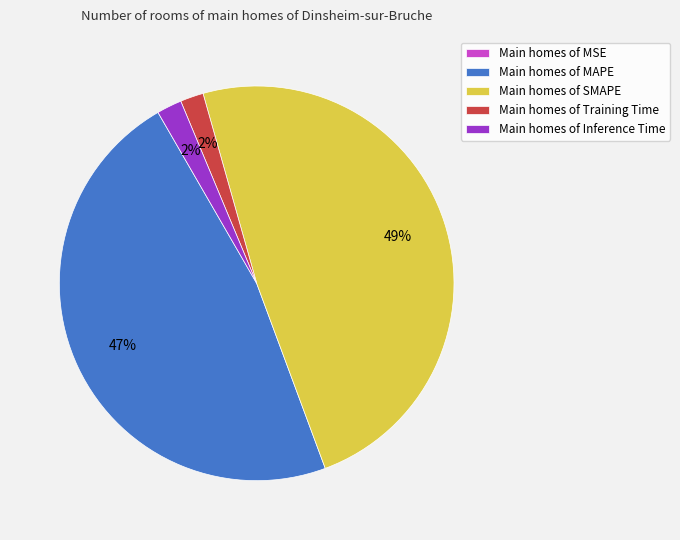

The Main homes of MAPE slice represents 58% of the pie. True or false?

False